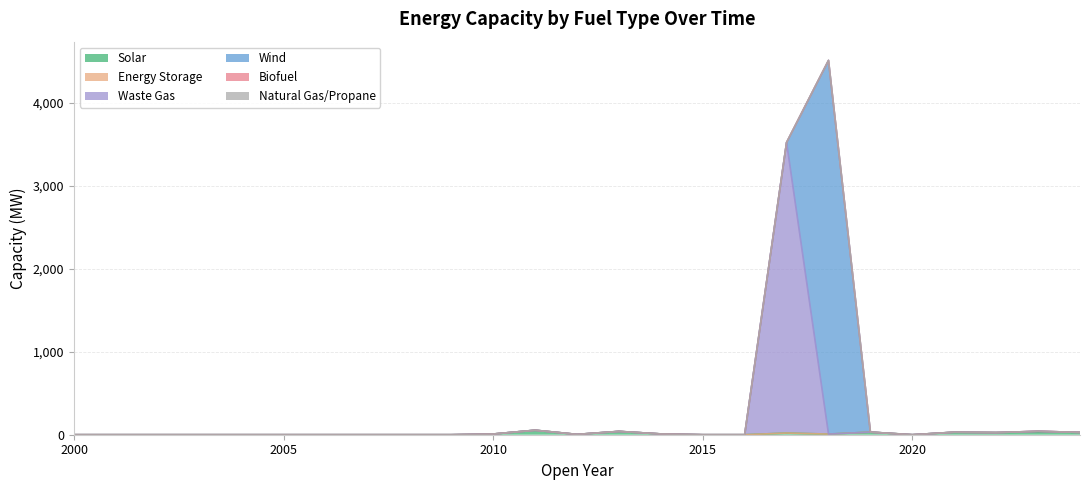

Which category has the lowest value in the Natural Gas/Propane series?

2000